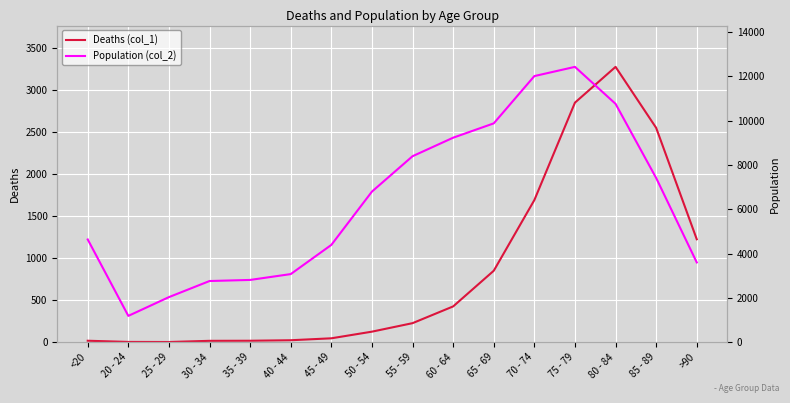

Is the value of Deaths (col_1) at 85 - 89 greater than the value of Population (col_2) at 85 - 89?

No